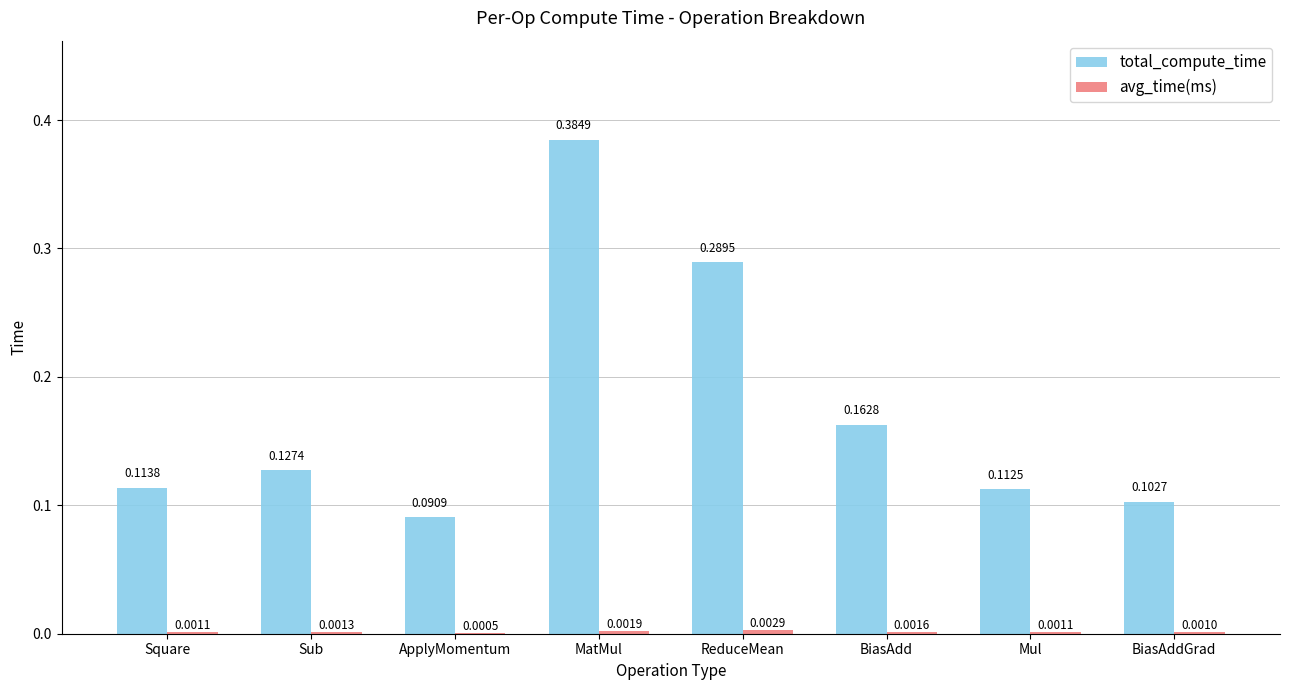

At which category is the sum across all series the highest?

MatMul